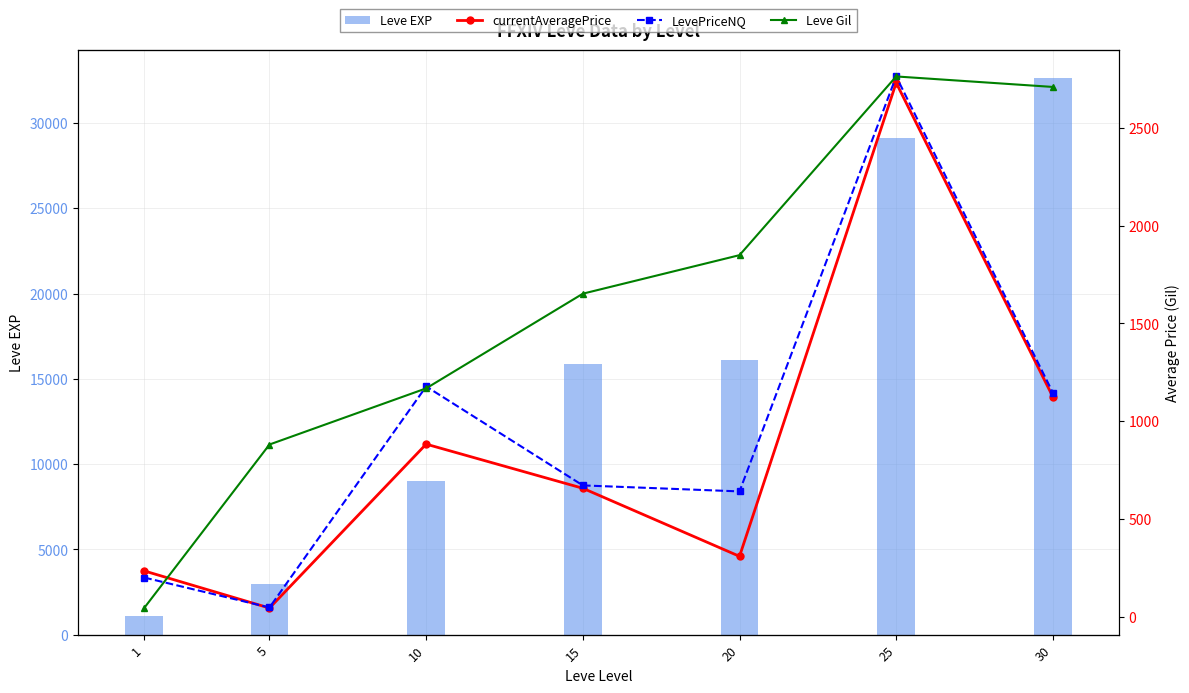

What is the sum of the Leve EXP values at 1 and 20?

17150.0